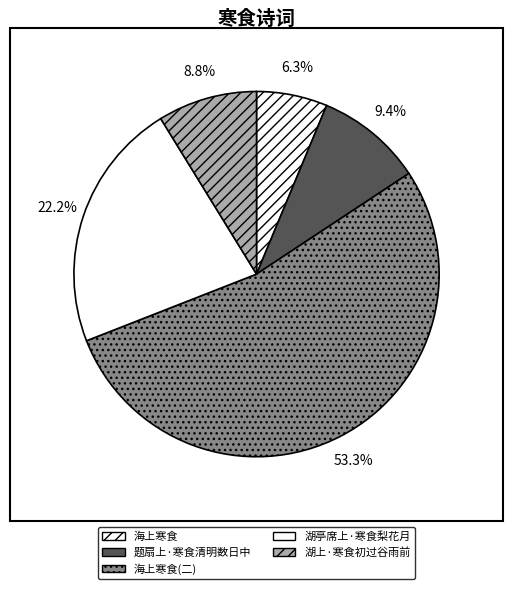

How many slices are in this pie chart?

5